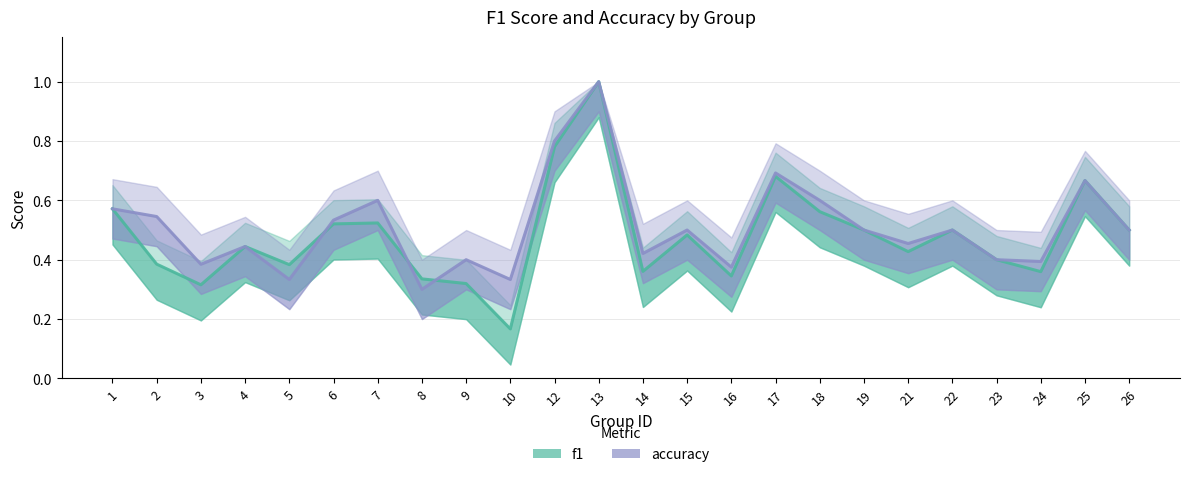

What is the average value of the f1 series?

0.5